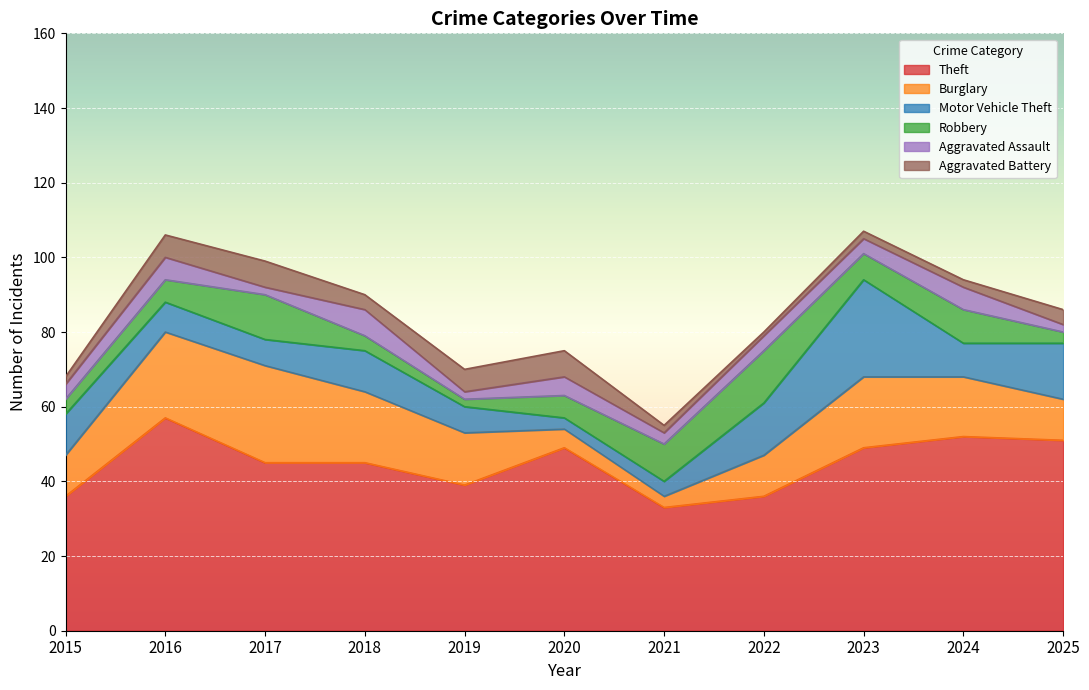

Reading right to left, what are all the values shown in this chart?

Theft: 2025=51	2024=52	2023=49	2022=36	2021=33	2020=49	2019=39	2018=45	2017=45	2016=57	2015=36
Burglary: 2025=11	2024=16	2023=19	2022=11	2021=3	2020=5	2019=14	2018=19	2017=26	2016=23	2015=11
Motor Vehicle Theft: 2025=15	2024=9	2023=26	2022=14	2021=4	2020=3	2019=7	2018=11	2017=7	2016=8	2015=11
Robbery: 2025=3	2024=9	2023=7	2022=14	2021=10	2020=6	2019=2	2018=4	2017=12	2016=6	2015=4
Aggravated Assault: 2025=2	2024=6	2023=4	2022=4	2021=3	2020=5	2019=2	2018=7	2017=2	2016=6	2015=4
Aggravated Battery: 2025=4	2024=2	2023=2	2022=1	2021=2	2020=7	2019=6	2018=4	2017=7	2016=6	2015=2